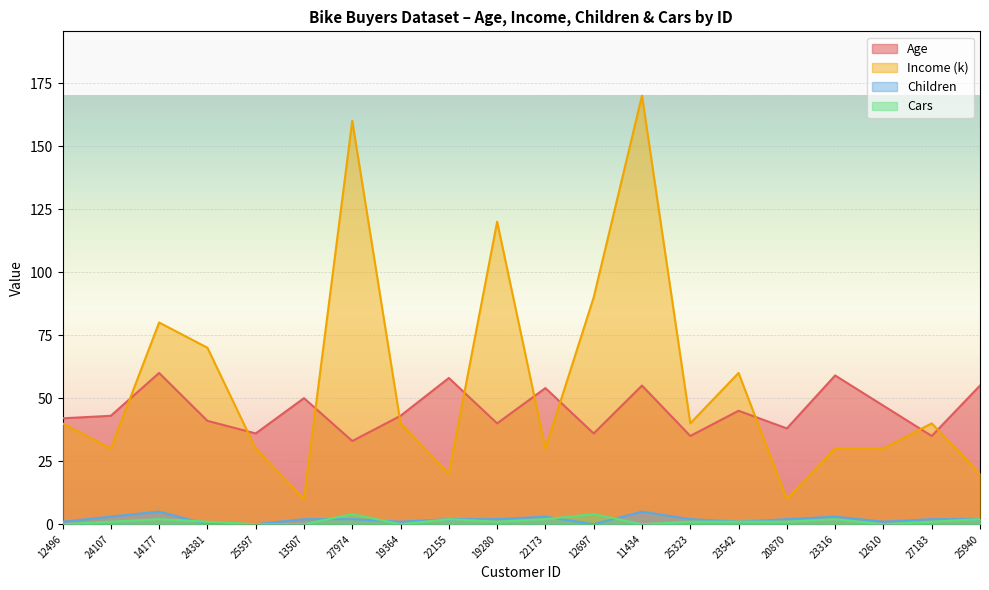

Reading right to left, extract all data points from this chart.

Age: 25940=55	27183=35	12610=47	23316=59	20870=38	23542=45	25323=35	11434=55	12697=36	22173=54	19280=40	22155=58	19364=43	27974=33	13507=50	25597=36	24381=41	14177=60	24107=43	12496=42
Income (k): 25940=20	27183=40	12610=30	23316=30	20870=10	23542=60	25323=40	11434=170	12697=90	22173=30	19280=120	22155=20	19364=40	27974=160	13507=10	25597=30	24381=70	14177=80	24107=30	12496=40
Children: 25940=2	27183=2	12610=1	23316=3	20870=2	23542=1	25323=2	11434=5	12697=0	22173=3	19280=2	22155=2	19364=1	27974=2	13507=2	25597=0	24381=0	14177=5	24107=3	12496=1
Cars: 25940=2	27183=1	12610=0	23316=2	20870=1	23542=1	25323=1	11434=0	12697=4	22173=2	19280=1	22155=2	19364=0	27974=4	13507=0	25597=0	24381=1	14177=2	24107=1	12496=0